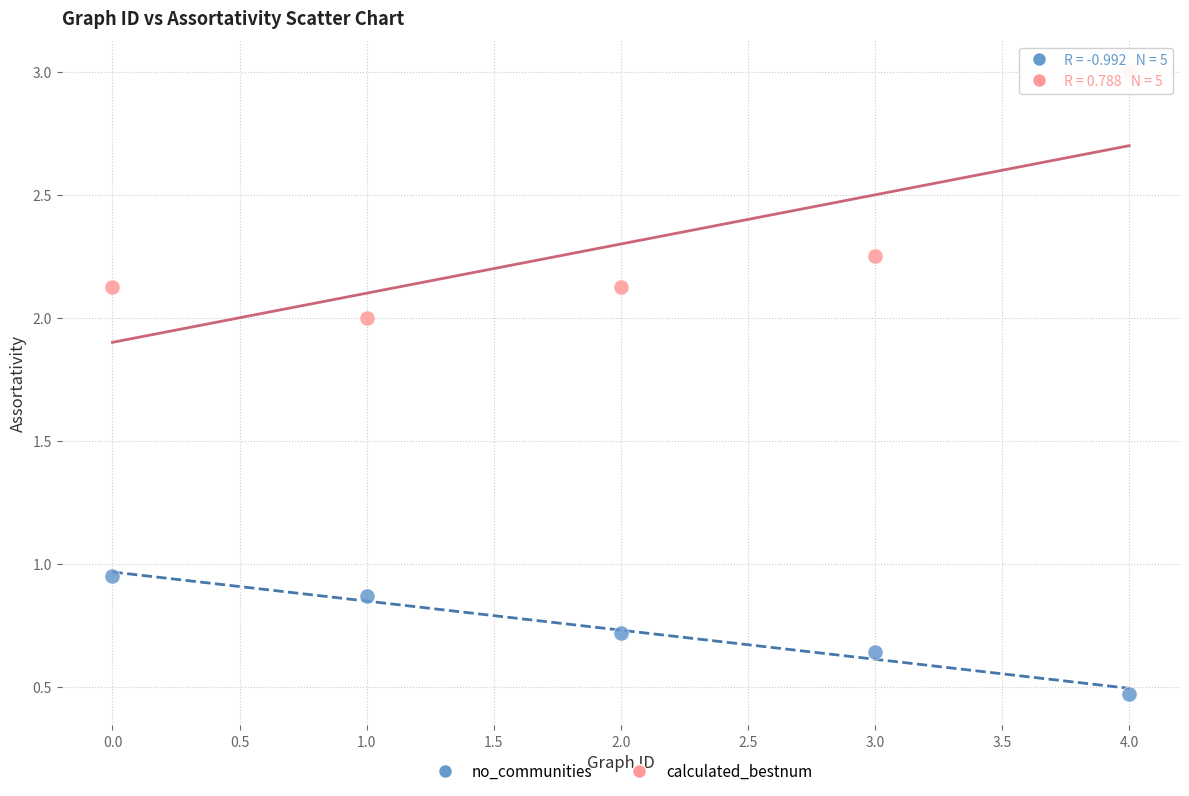

Across all data points, what is the range of Y values (max minus min)?

2.5